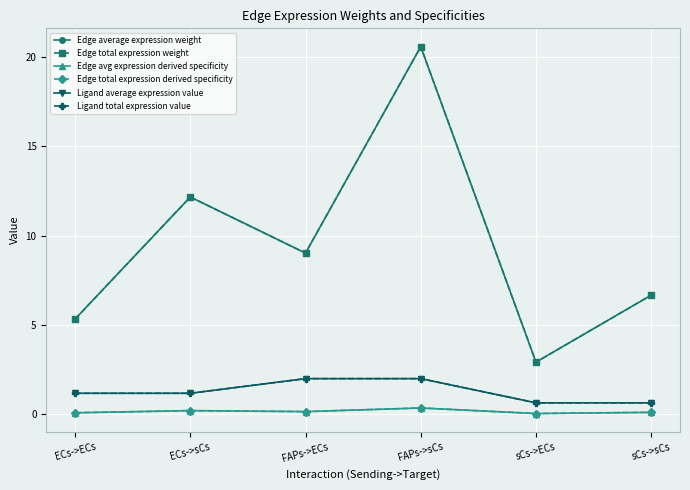

Which series has the widest spread of values?

Edge average expression weight